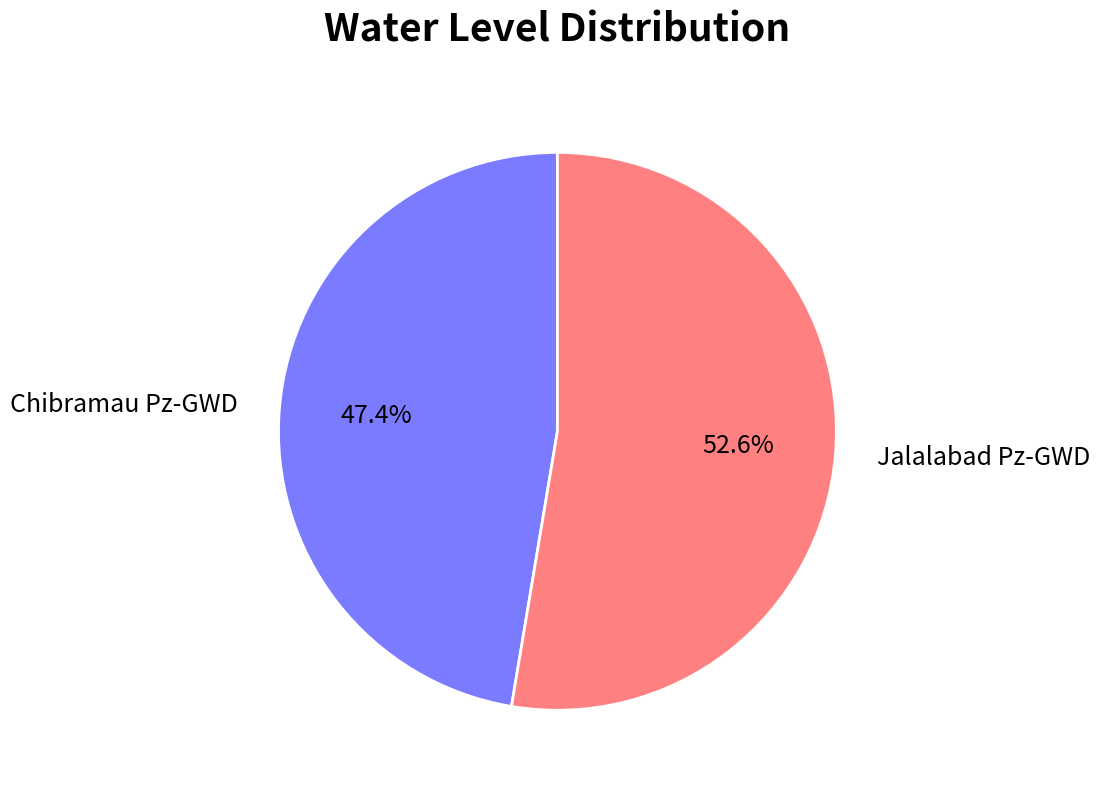

Is there any slice that represents more than half of the pie?

Yes